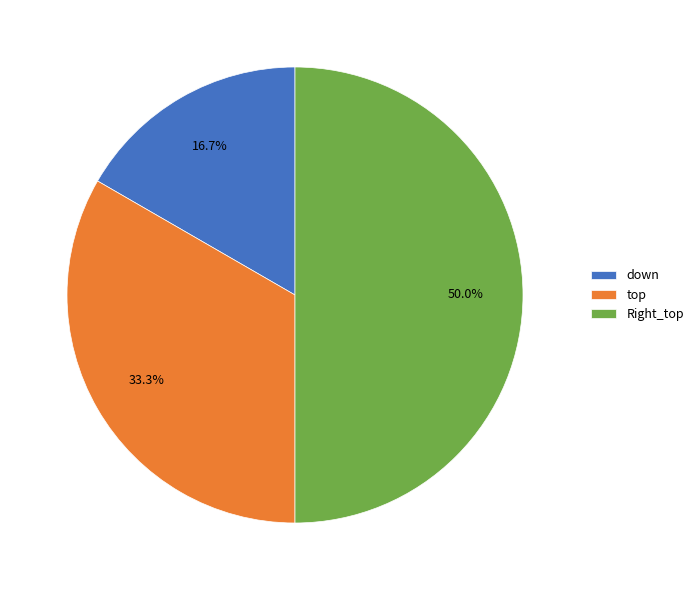

What is the ratio of the value at Right_top to the value at down?

3.0